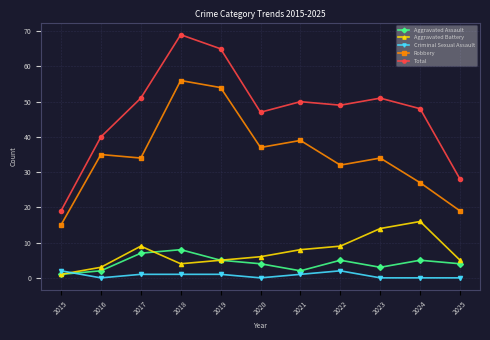

What are all the series names shown in the legend?

Aggravated Assault, Aggravated Battery, Criminal Sexual Assault, Robbery, Total